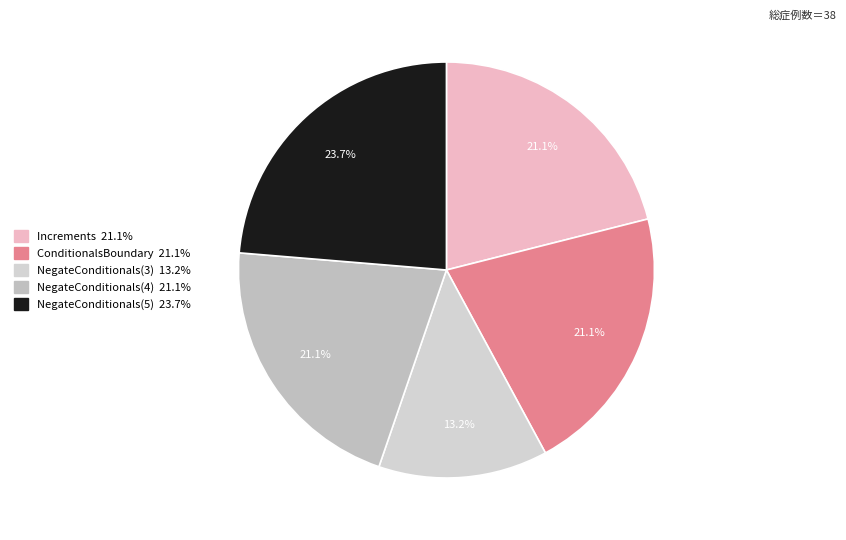

To the nearest percent, what percentage of the pie is NegateConditionals(5)?

24%